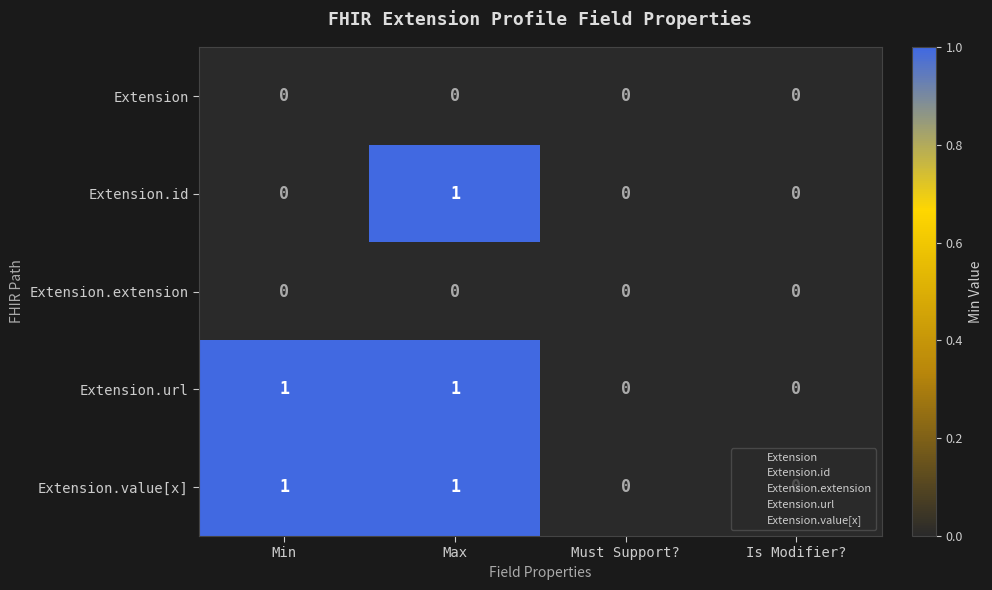

True or false: Extension has a value of 0 at Max.

True